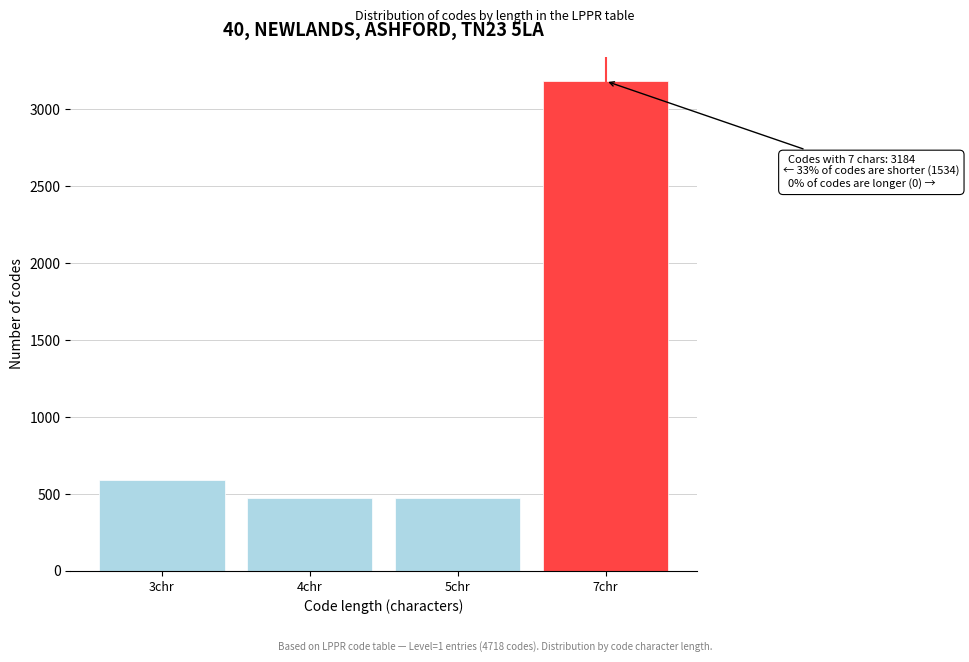

Reading right to left, what are all the values shown in this chart?

7chr=3184	5chr=472	4chr=472	3chr=590